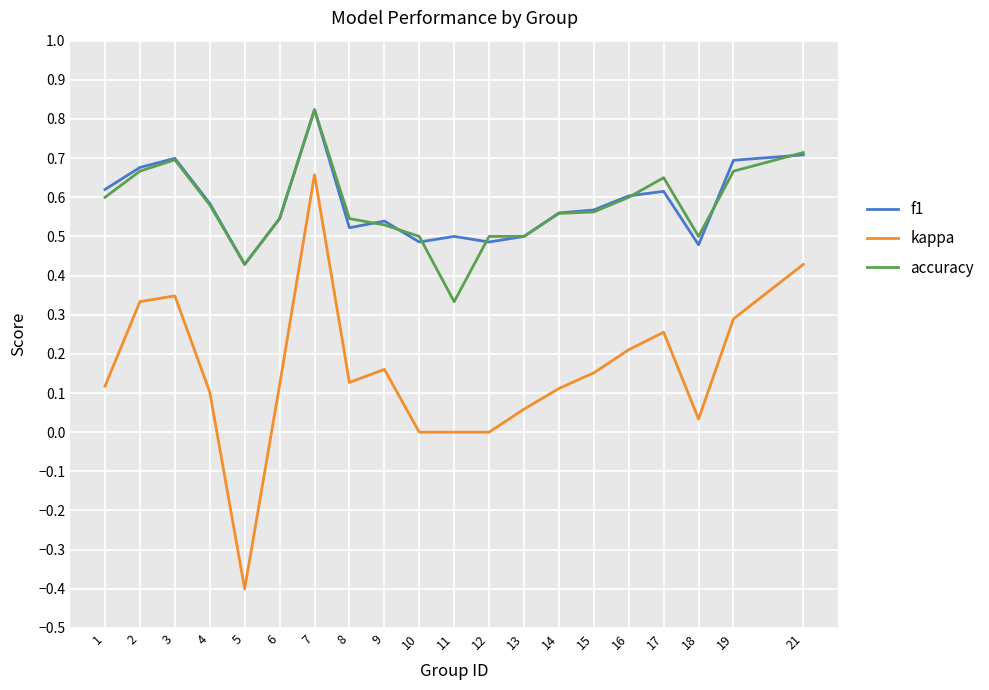

Which series has the widest spread of values?

kappa